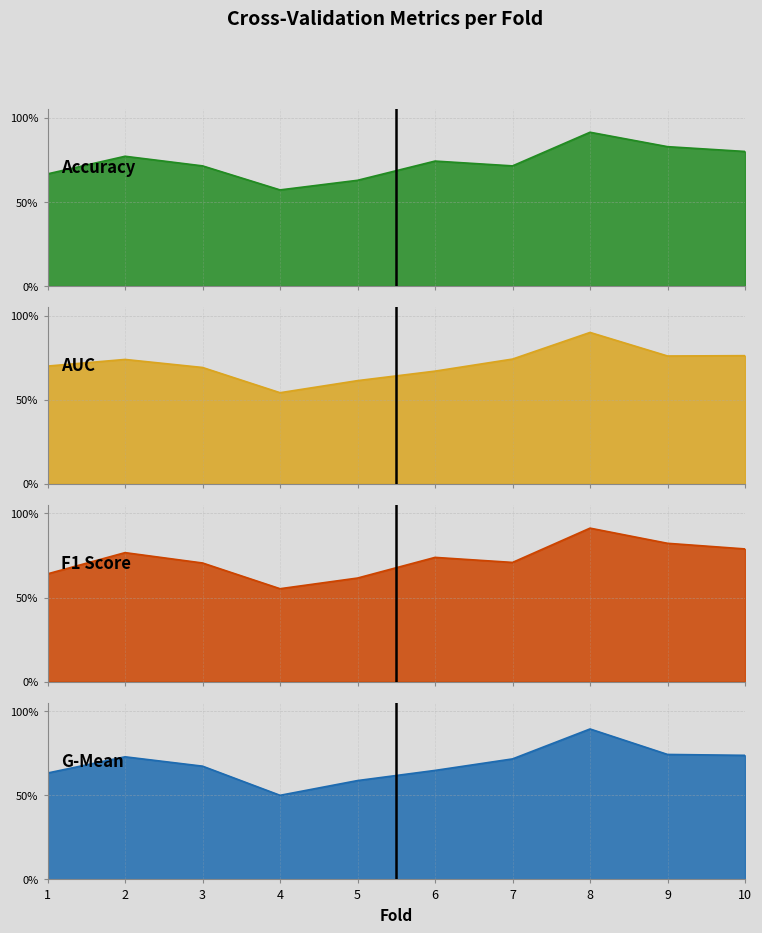

What is the difference between the maximum and minimum values in the g_mean series?

0.4